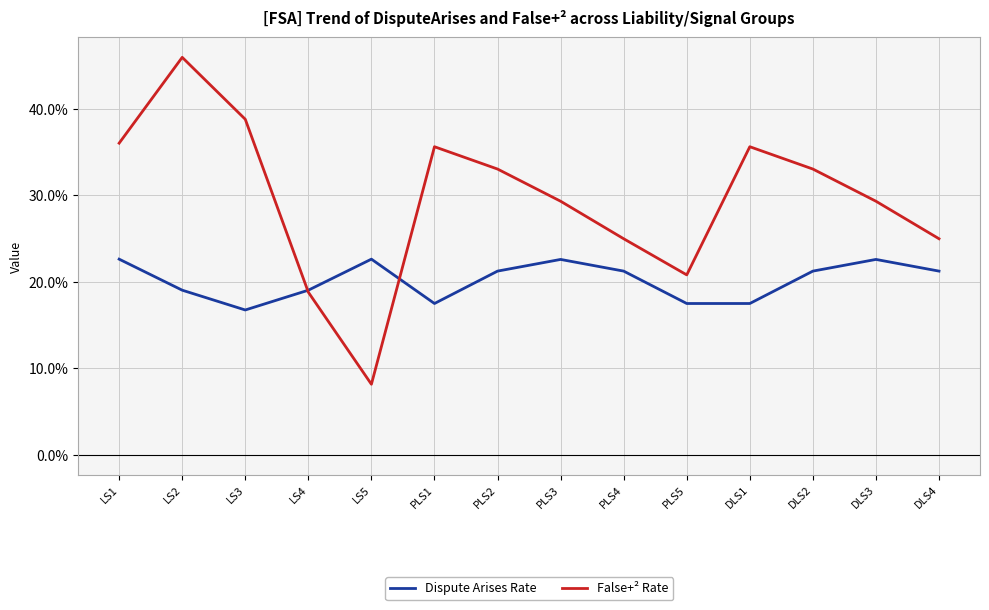

List the series in order of their overall mean, lowest first.

Dispute Arises Rate, False+² Rate